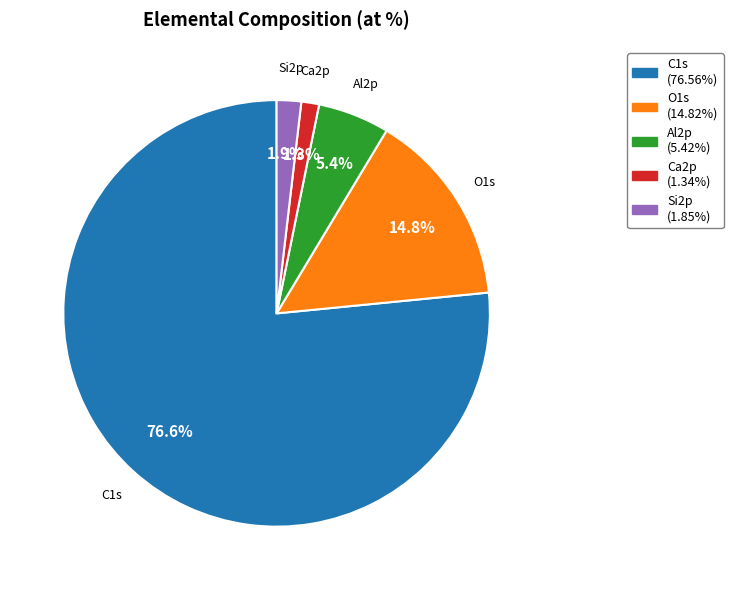

To the nearest percent, what portion does O1s represent?

15%